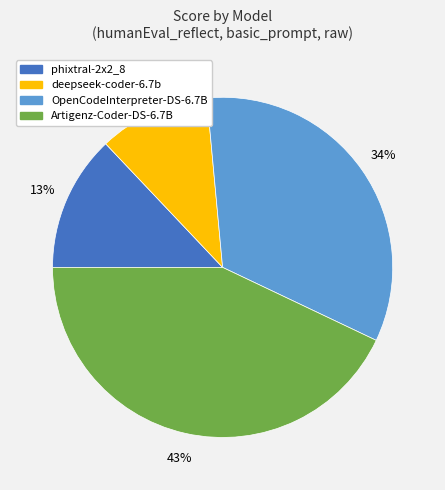

Rank the categories by value from lowest to highest.

deepseek-coder-6.7b, phixtral-2x2_8, OpenCodeInterpreter-DS-6.7B, Artigenz-Coder-DS-6.7B